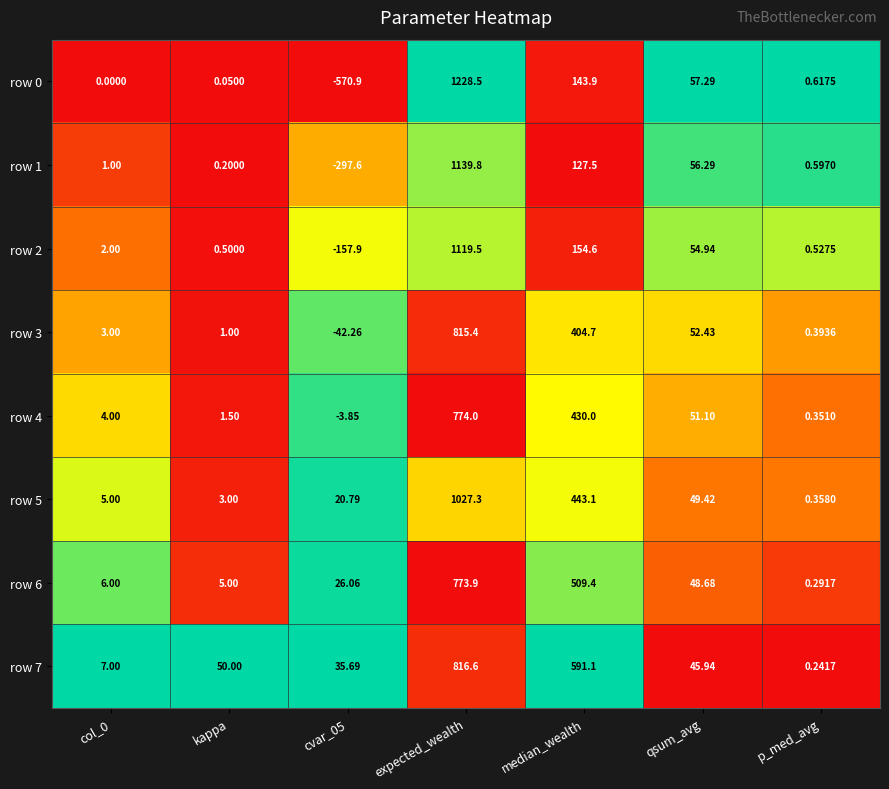

Which category has the highest value in the row 2 series?

expected_wealth